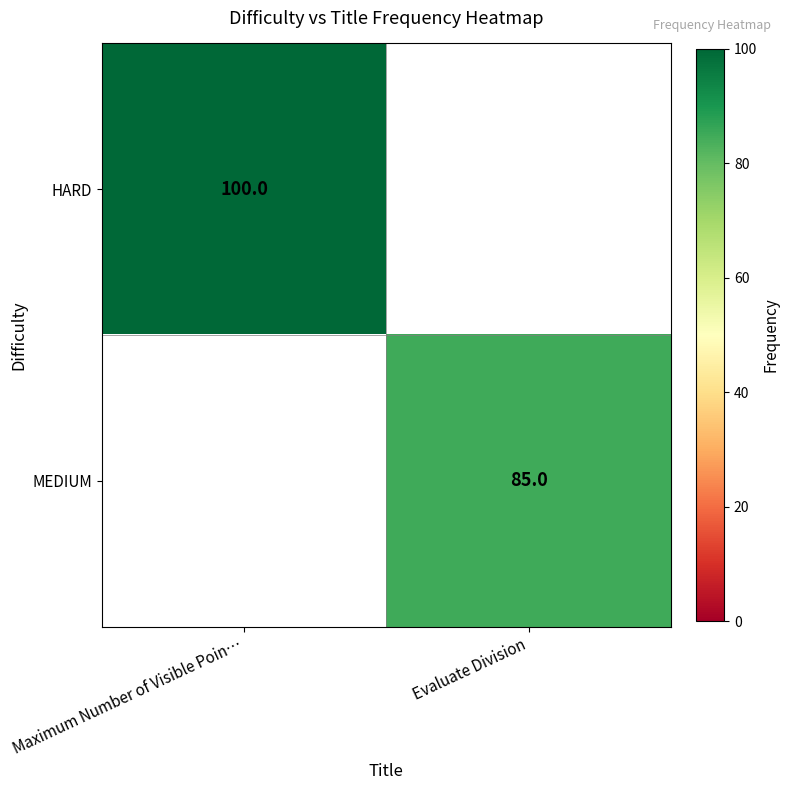

True or false: HARD has a value of 100 at Maximum Number of Visible Poin….

True